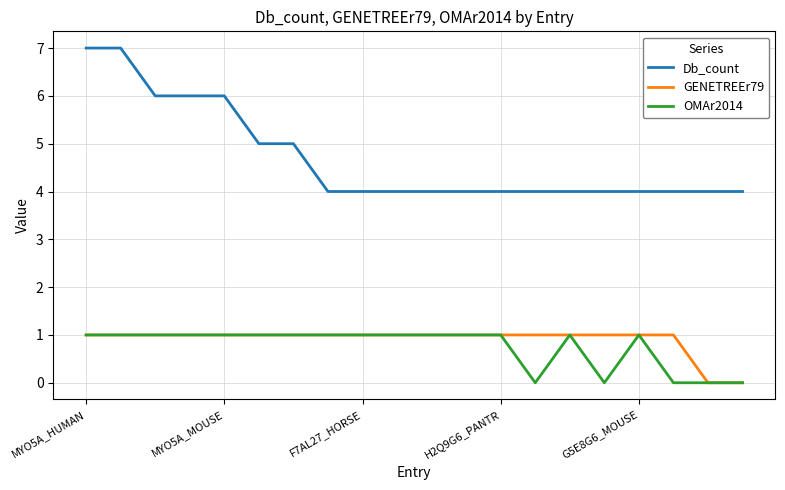

Which series has the largest range (max minus min)?

Db_count